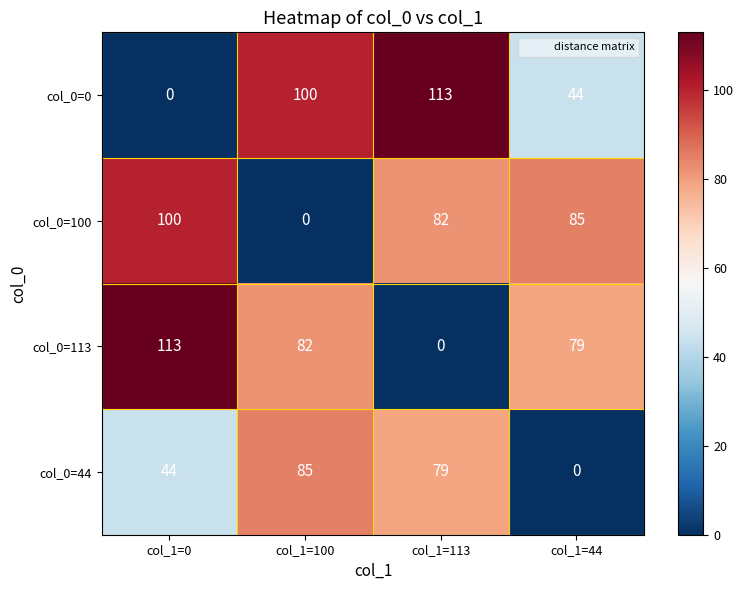

Where does the col_0=113 series first go above 82?

col_1=0